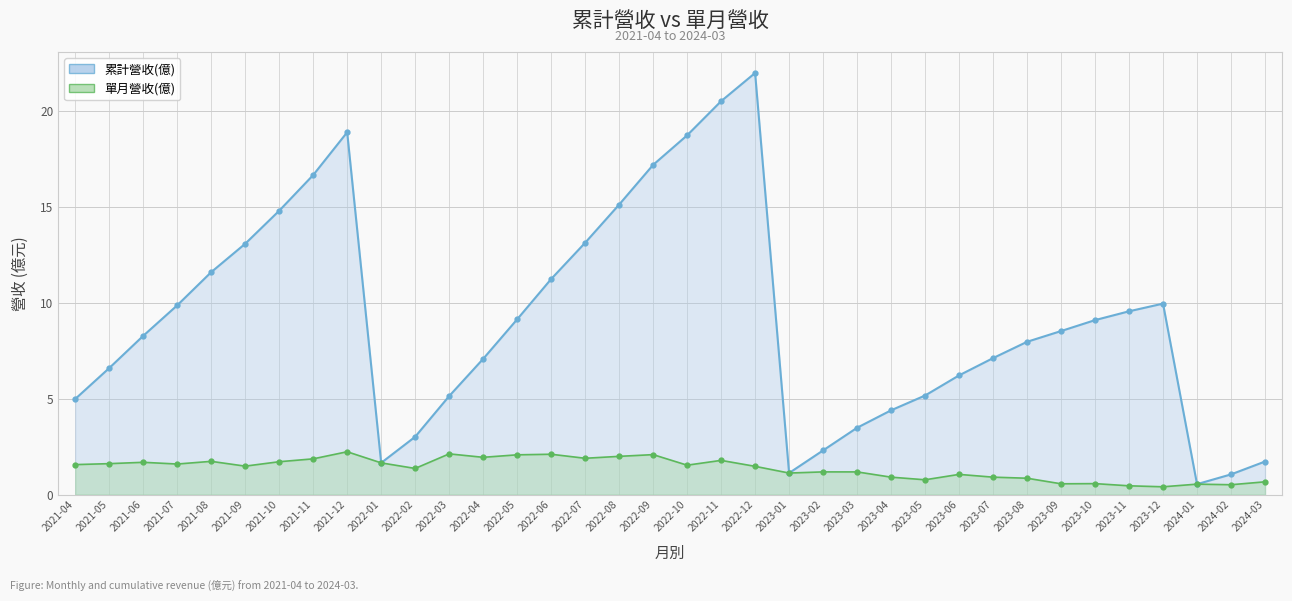

What is the minimum value shown in the chart?

0.4